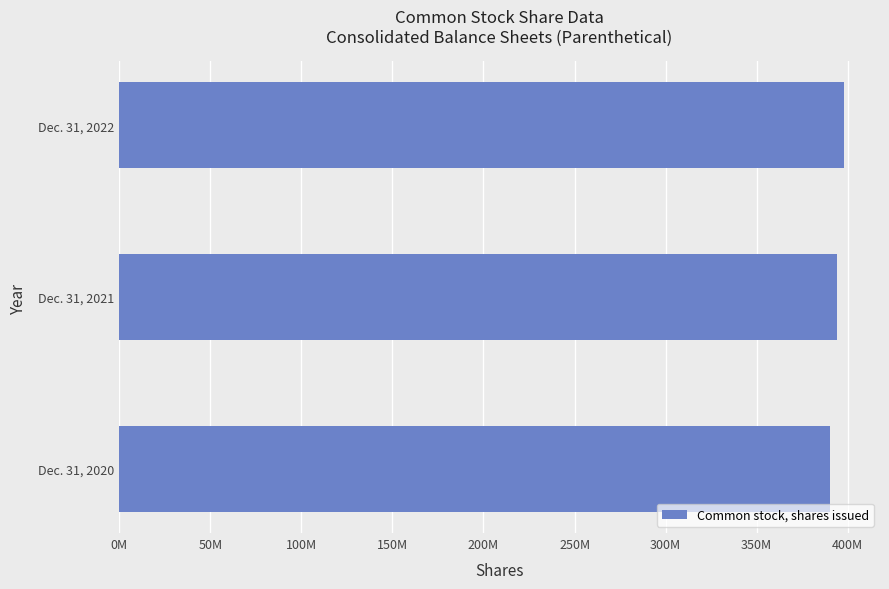

Are the bars horizontal?

Yes